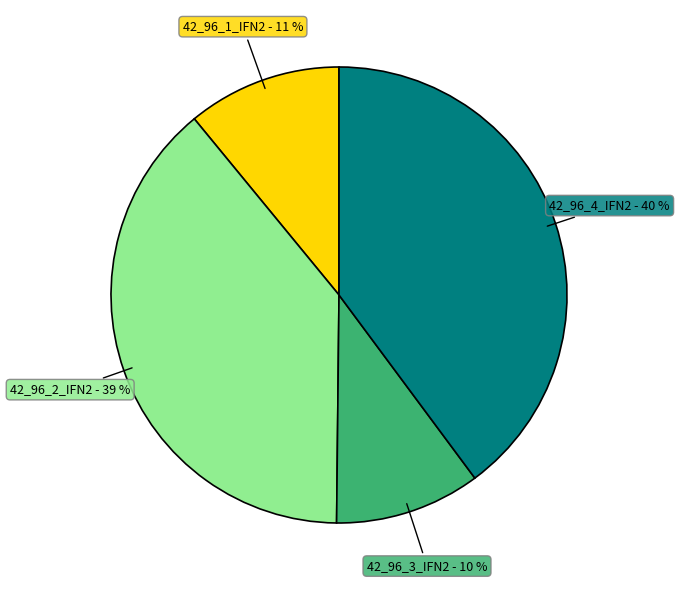

Which has a higher value, 42_96_1_IFN2 or 42_96_2_IFN2?

42_96_2_IFN2